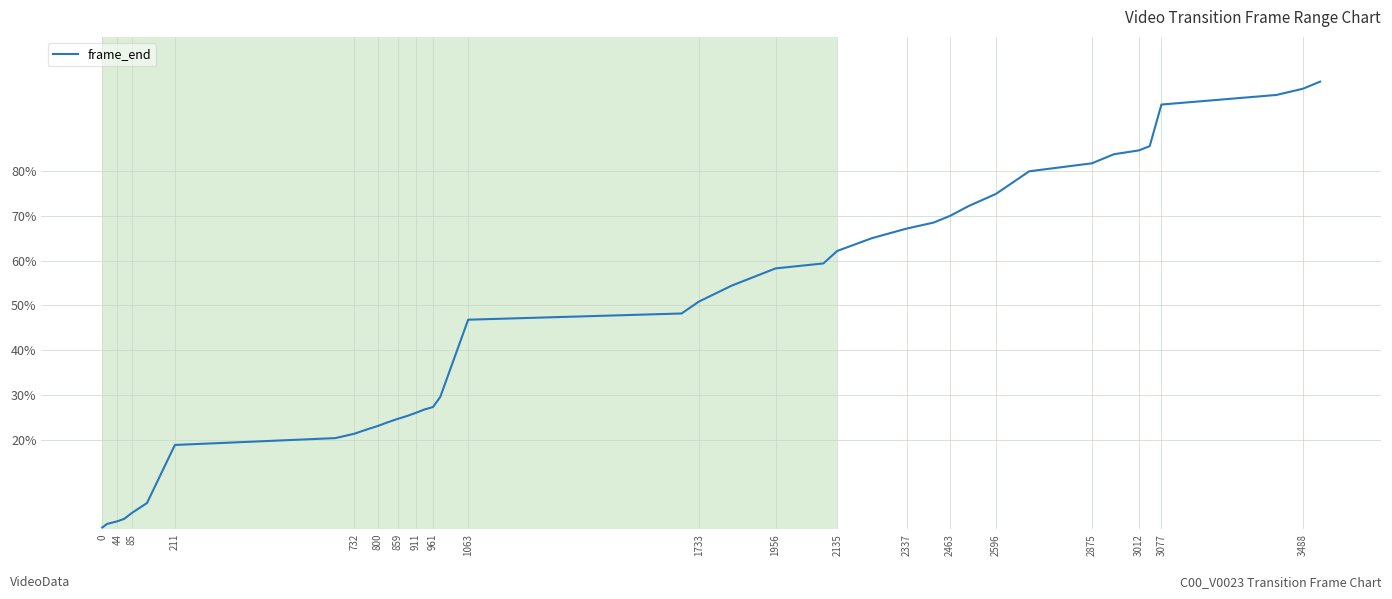

How many values are below 50?

20